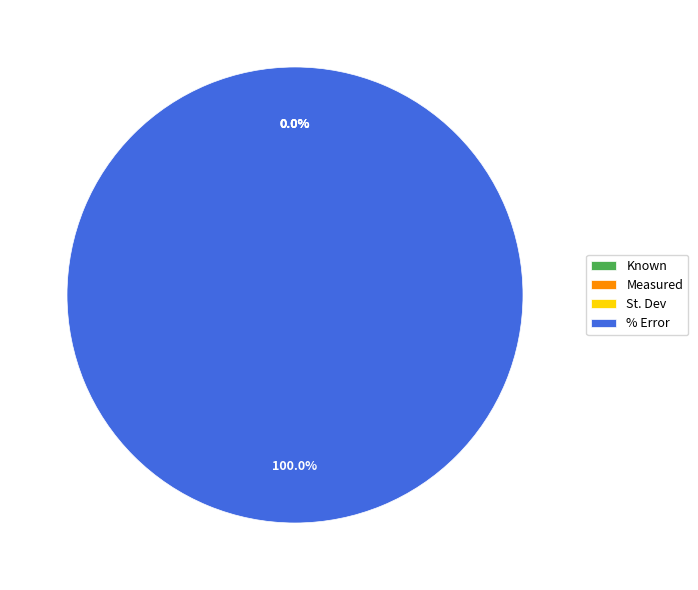

What is the smallest slice in the pie chart?

St. Dev